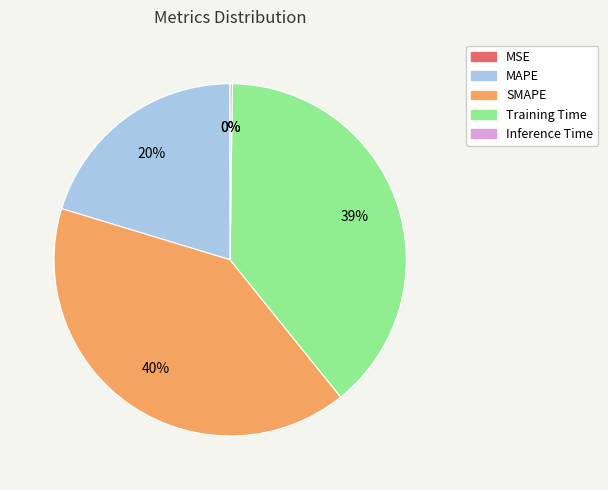

The SMAPE slice represents 28% of the pie. True or false?

False